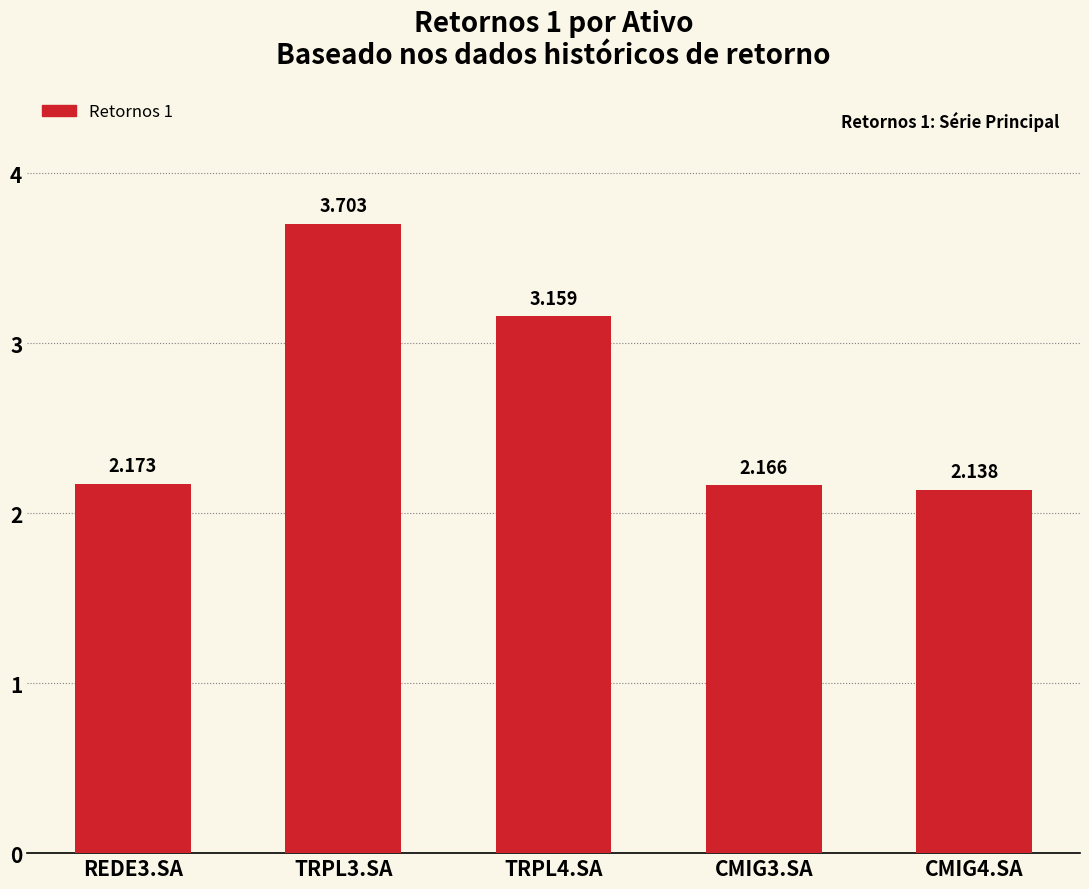

At which label is the value closest to 2?

CMIG4.SA